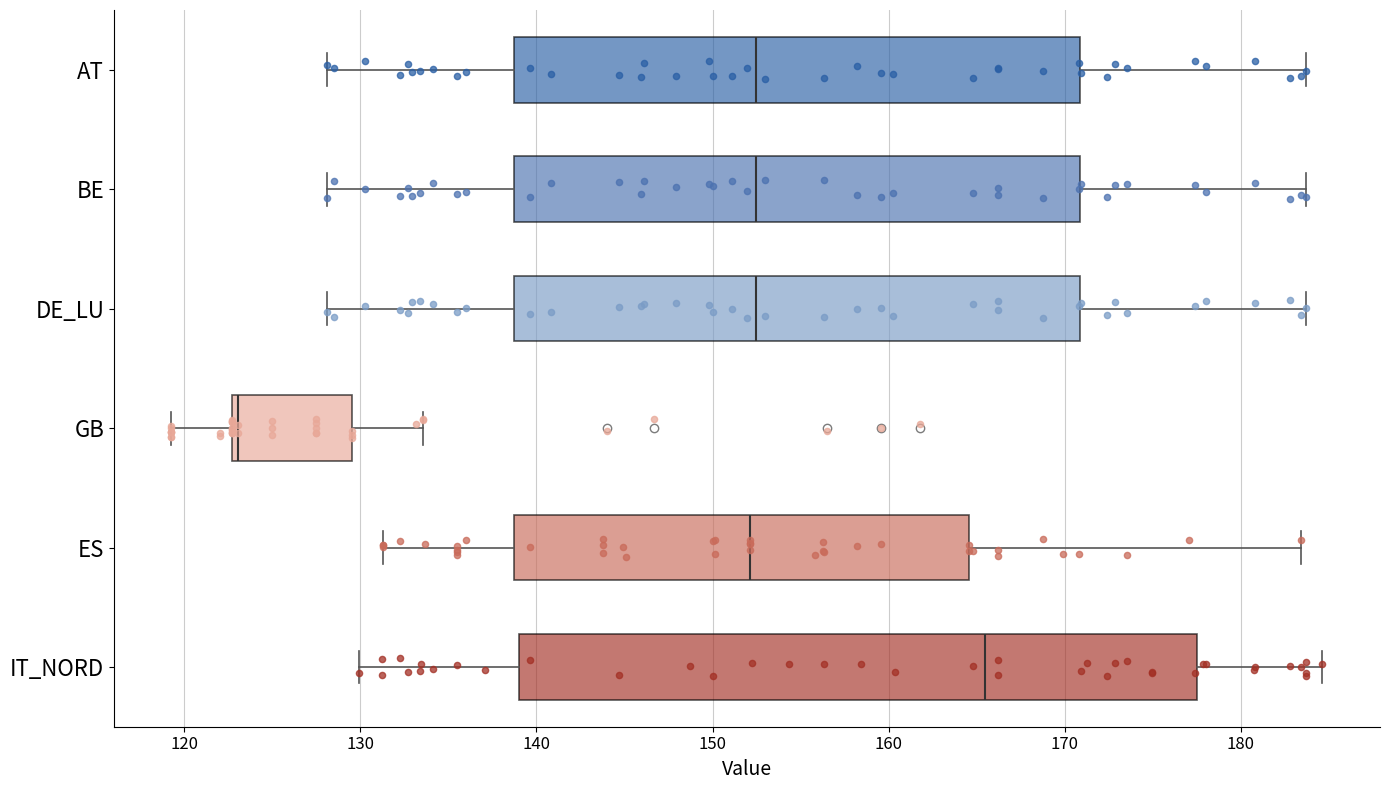

Reading bottom to top, transcribe this box plot: for each box, give where its median line is, the range the box spans, and where its two whiskers end, as read against the x-axis. The values are not printed on the chart, so give them approximately, as read against the axis.

IT_NORD: median 165, box 139 to 178, whiskers 130 to 185
ES: median 152, box 139 to 165, whiskers 131 to 183
GB: median 123 (just right of the box's left edge), box 123 to 130, whiskers 119 to 134
DE_LU: median 152, box 139 to 171, whiskers 128 to 184
BE: median 152, box 139 to 171, whiskers 128 to 184
AT: median 152, box 139 to 171, whiskers 128 to 184